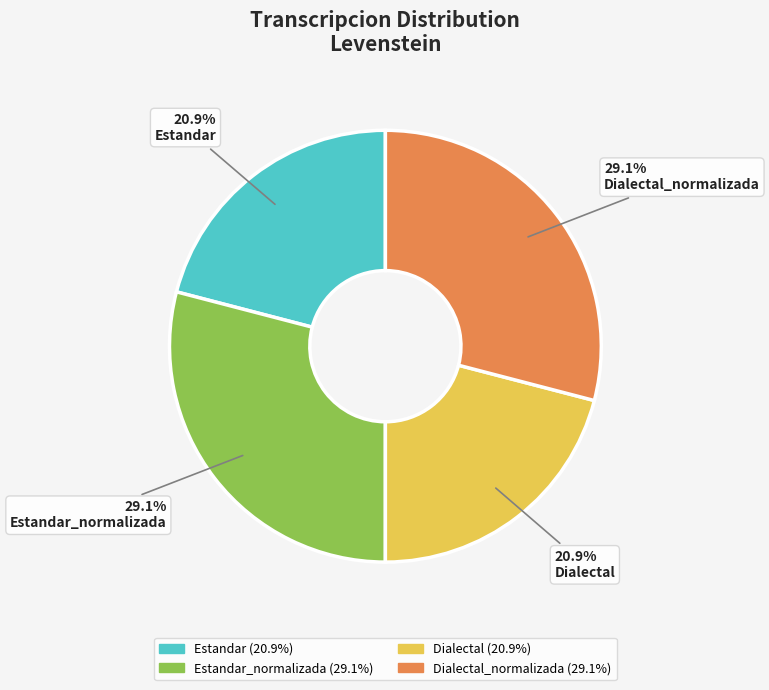

Is there a majority slice in this chart?

No